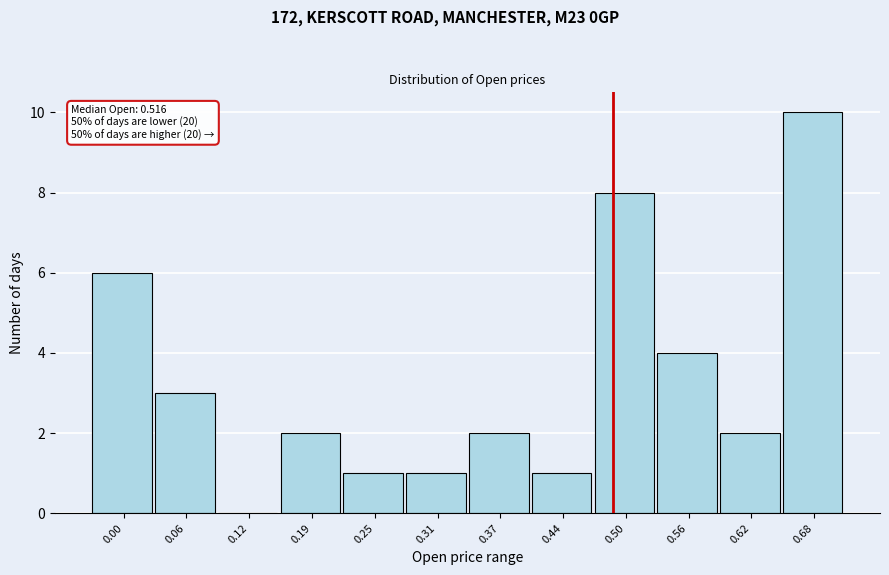

Reading left to right, list all the values displayed in this chart.

0.00=6	0.06=3	0.12=0	0.19=2	0.25=1	0.31=1	0.37=2	0.44=1	0.50=8	0.56=4	0.62=2	0.68=10